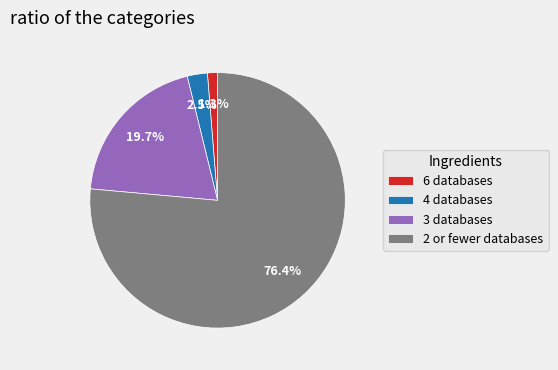

Between 2 or fewer databases and 3 databases, which is larger?

2 or fewer databases